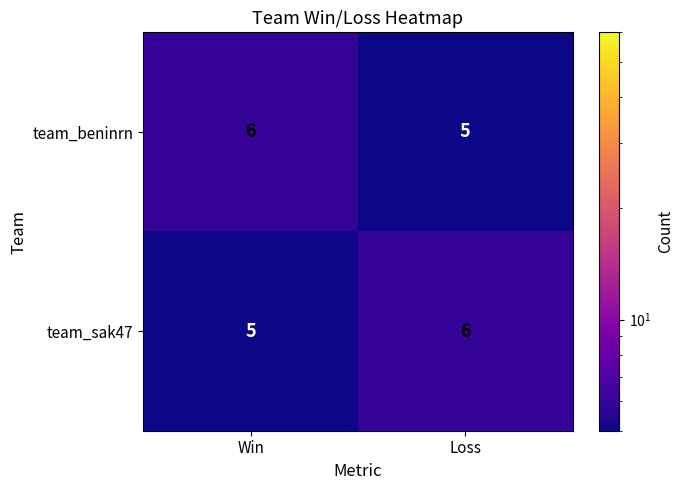

How many data points does each series have?

2